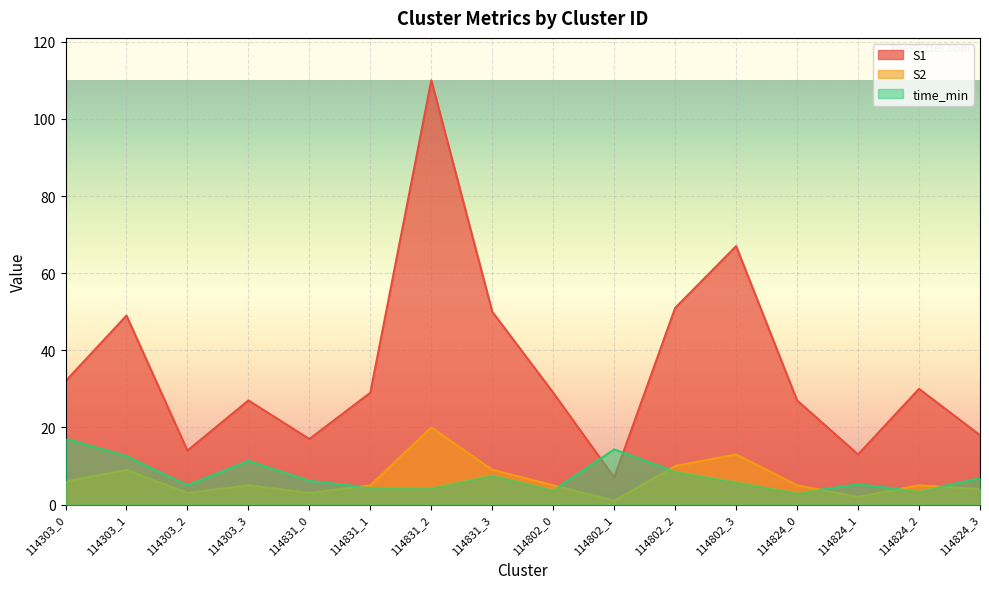

Where is the first local minimum for S2?

114303_2